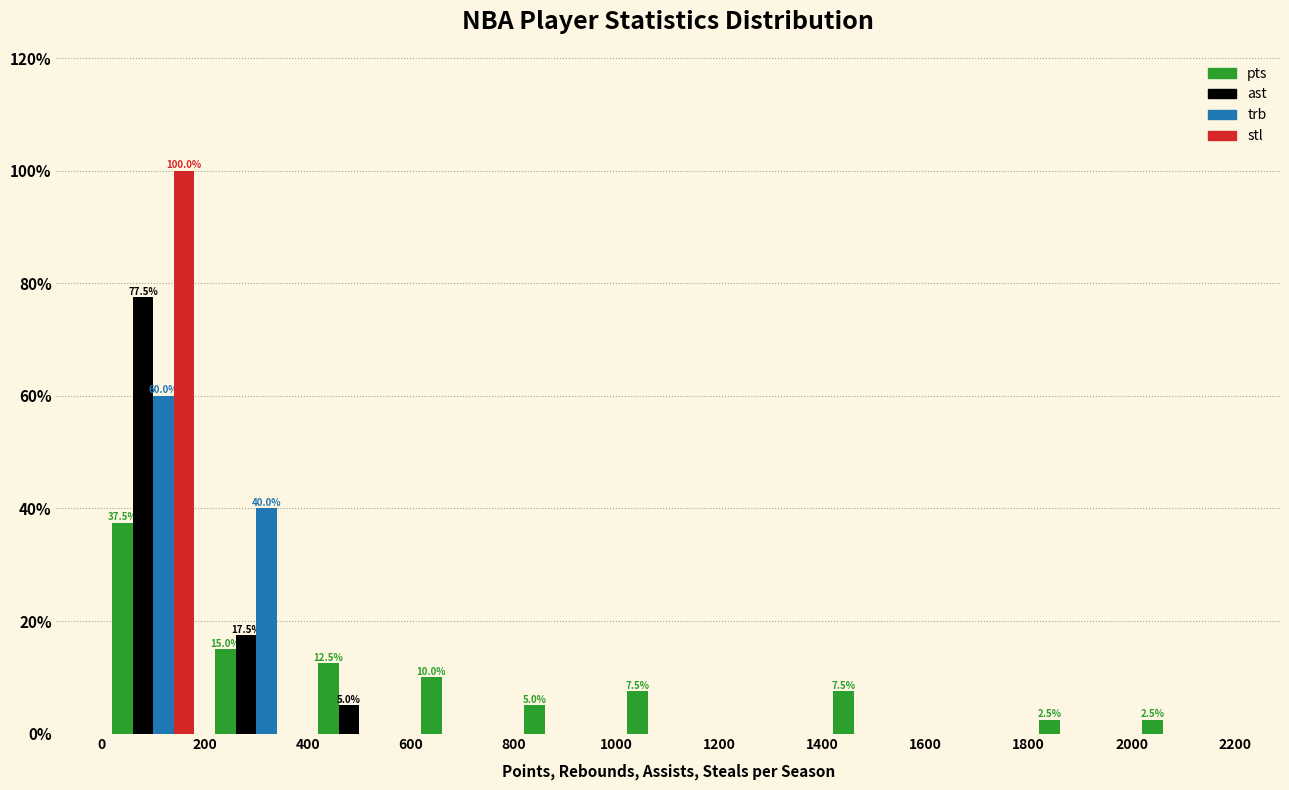

In the ast series, which range on the x-axis has the tallest bar?

0 to 200